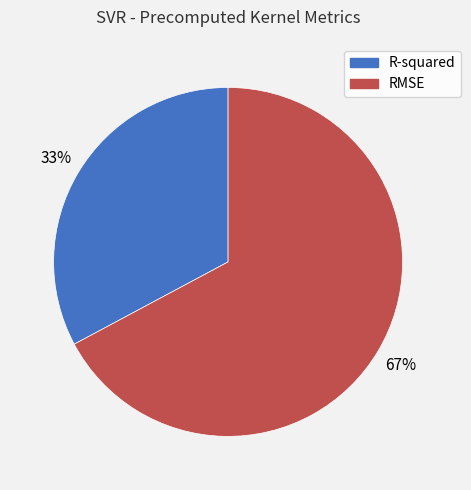

Combined, do R-squared and RMSE account for over 50%?

Yes